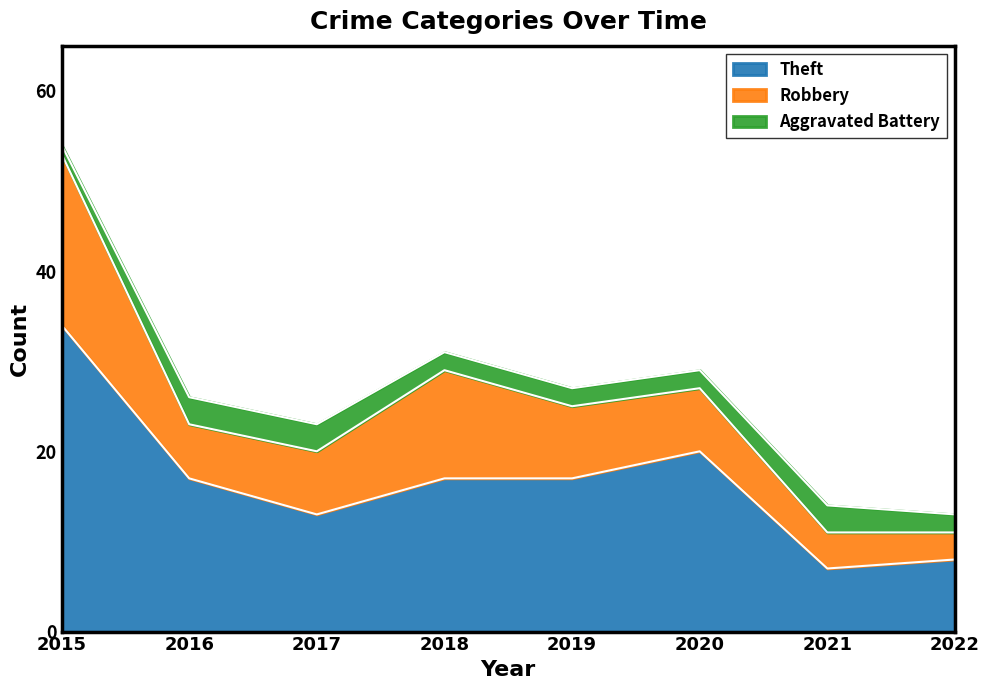

What is the difference between the second highest and second lowest values in the Aggravated Battery series?

1